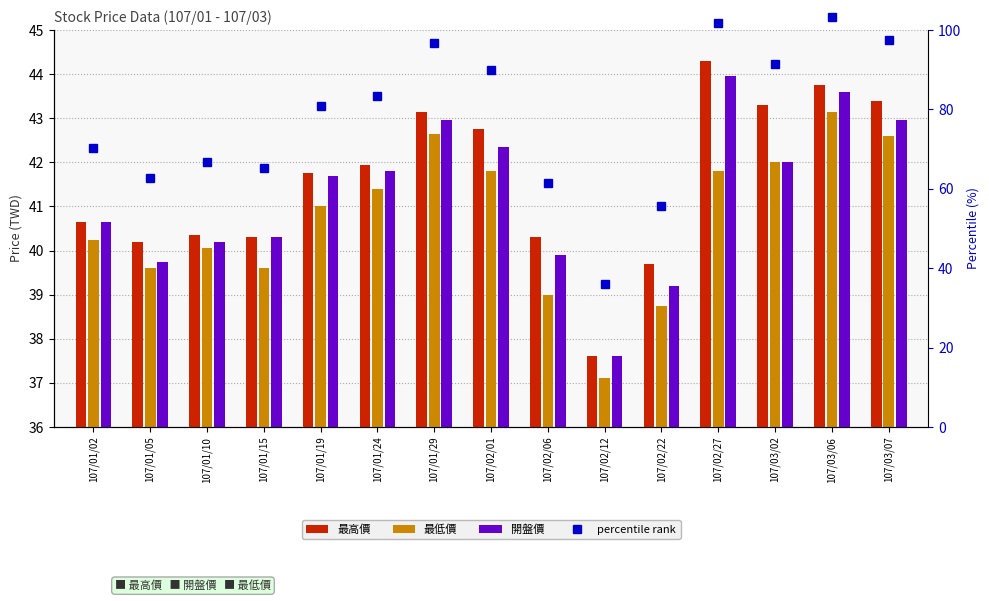

The value of 最低價 at 107/03/07 is 15.8. True or false?

False